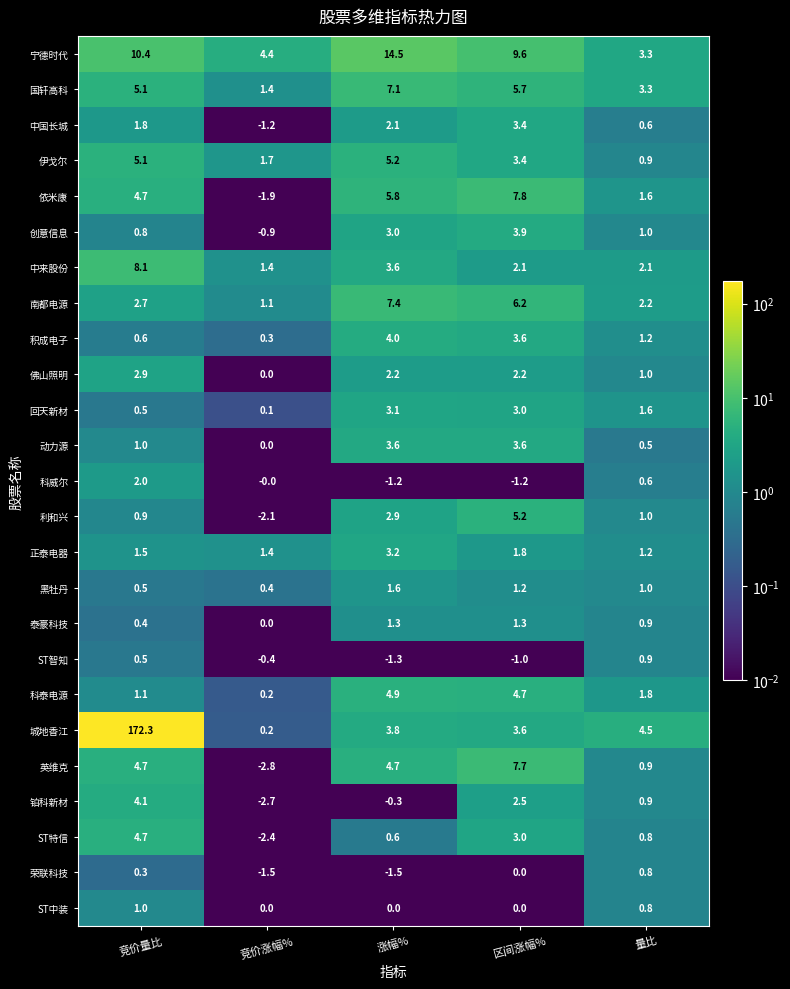

List the labels in order of 积成电子 value, largest first.

涨幅%, 区间涨幅%, 量比, 竞价量比, 竞价涨幅%